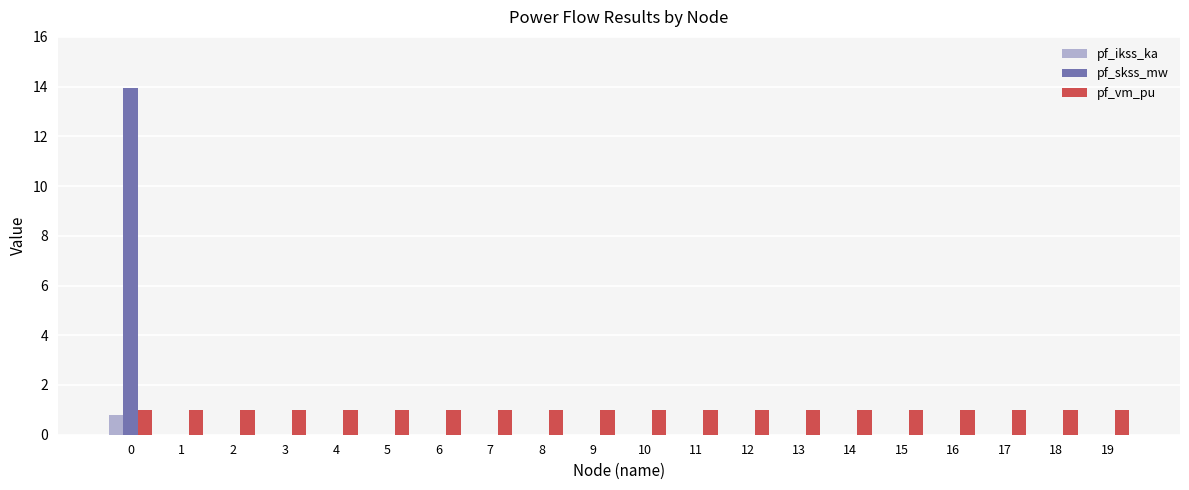

How many groups of bars are there?

20